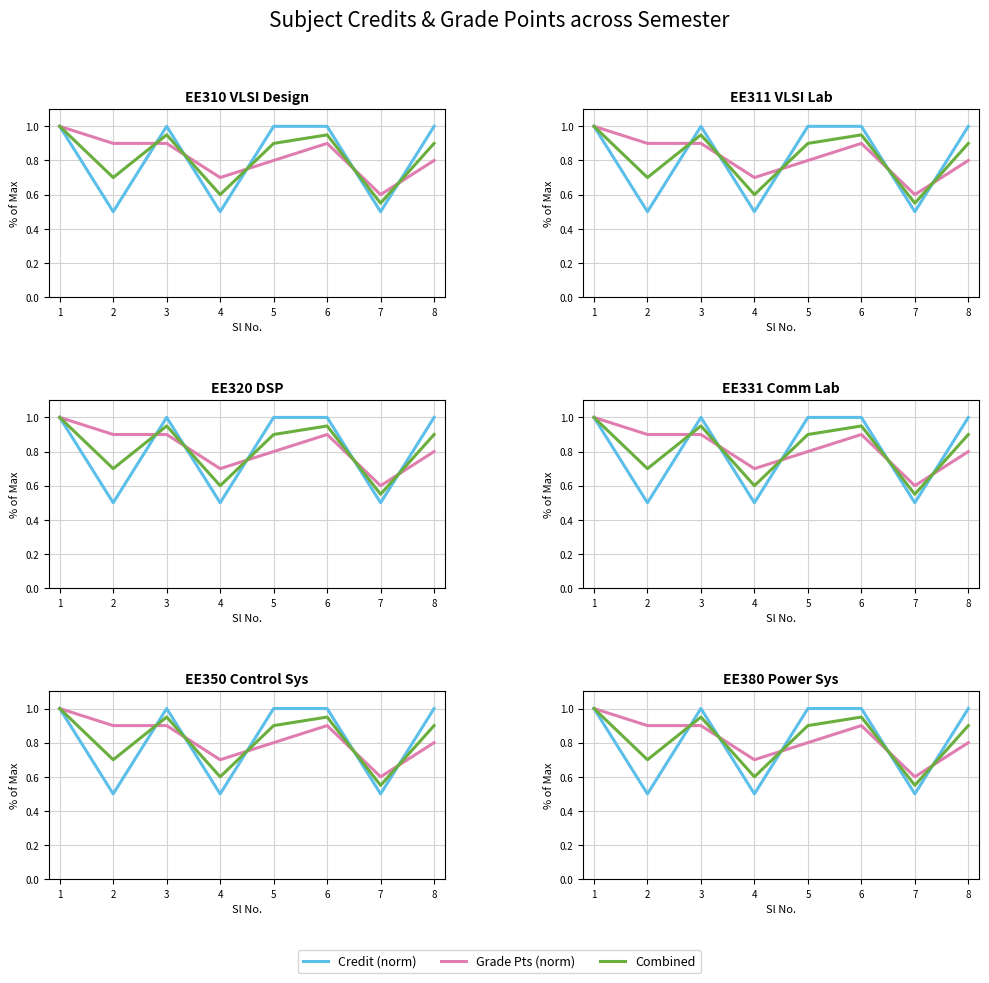

Between which two adjacent categories do Grade Pts (norm) and Combined first intersect?

2 and 3